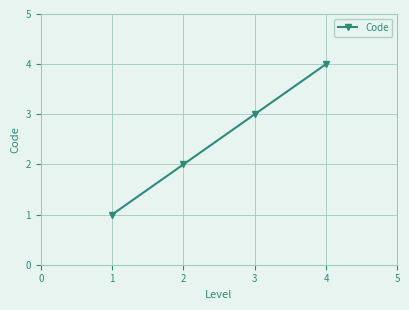

How many data points are less than 3?

2